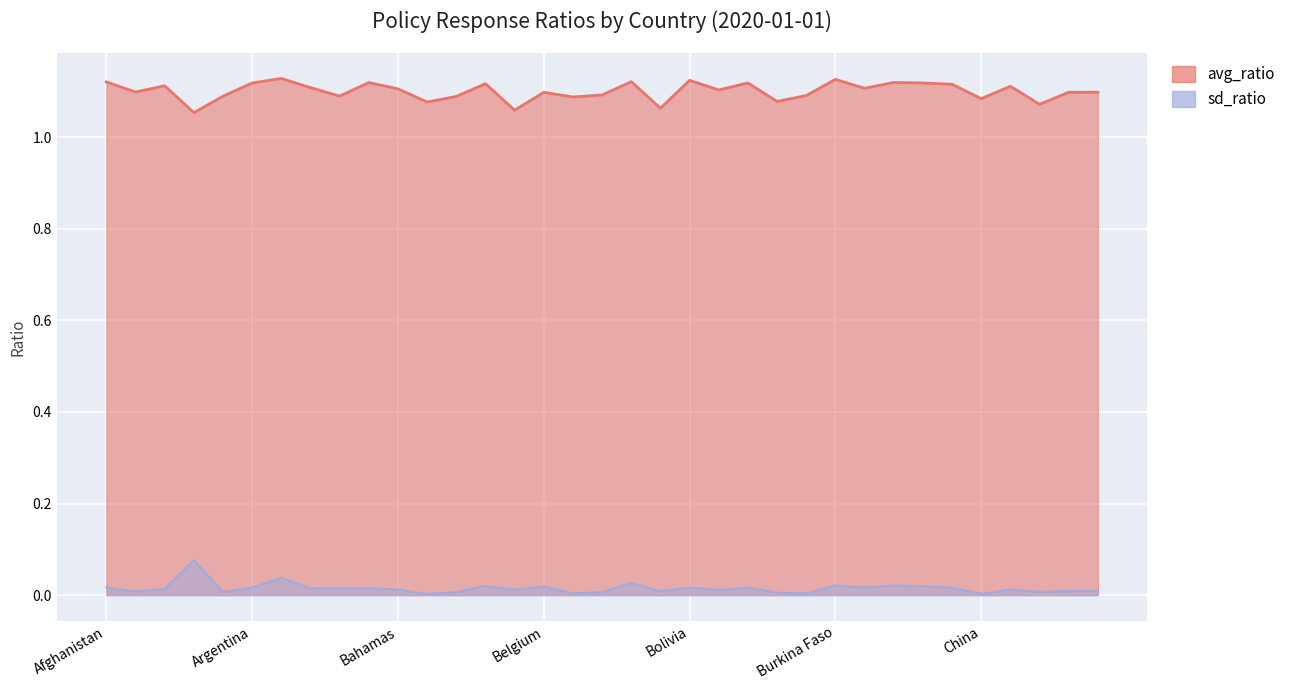

Reading right to left, list all the values displayed in this chart.

avg_ratio: Chad=1.1	Costa Rica=1.1	Congo=1.1	Colombia=1.1	China=1.1	Chile=1.1	Canada=1.1	Cameroon=1.1	Cambodia=1.1	Burkina Faso=1.1	Bulgaria=1.1	Brunei=1.1	Brazil=1.1	Bosnia and Herzegovina=1.1	Bolivia=1.1	Bhutan=1.1	Bermuda=1.1	Benin=1.1	Belize=1.1	Belgium=1.1	Belarus=1.1	Barbados=1.1	Bangladesh=1.1	Bahrain=1.1	Bahamas=1.1	Azerbaijan=1.1	Austria=1.1	Australia=1.1	Aruba=1.1	Argentina=1.1	Angola=1.1	Andorra=1.1	Algeria=1.1	Albania=1.1	Afghanistan=1.1
sd_ratio: Chad=0.0	Costa Rica=0.0	Congo=0.0	Colombia=0.0	China=0.0	Chile=0.0	Canada=0.0	Cameroon=0.0	Cambodia=0.0	Burkina Faso=0.0	Bulgaria=0.0	Brunei=0.0	Brazil=0.0	Bosnia and Herzegovina=0.0	Bolivia=0.0	Bhutan=0.0	Bermuda=0.0	Benin=0.0	Belize=0.0	Belgium=0.0	Belarus=0.0	Barbados=0.0	Bangladesh=0.0	Bahrain=0.0	Bahamas=0.0	Azerbaijan=0.0	Austria=0.0	Australia=0.0	Aruba=0.0	Argentina=0.0	Angola=0.0	Andorra=0.1	Algeria=0.0	Albania=0.0	Afghanistan=0.0